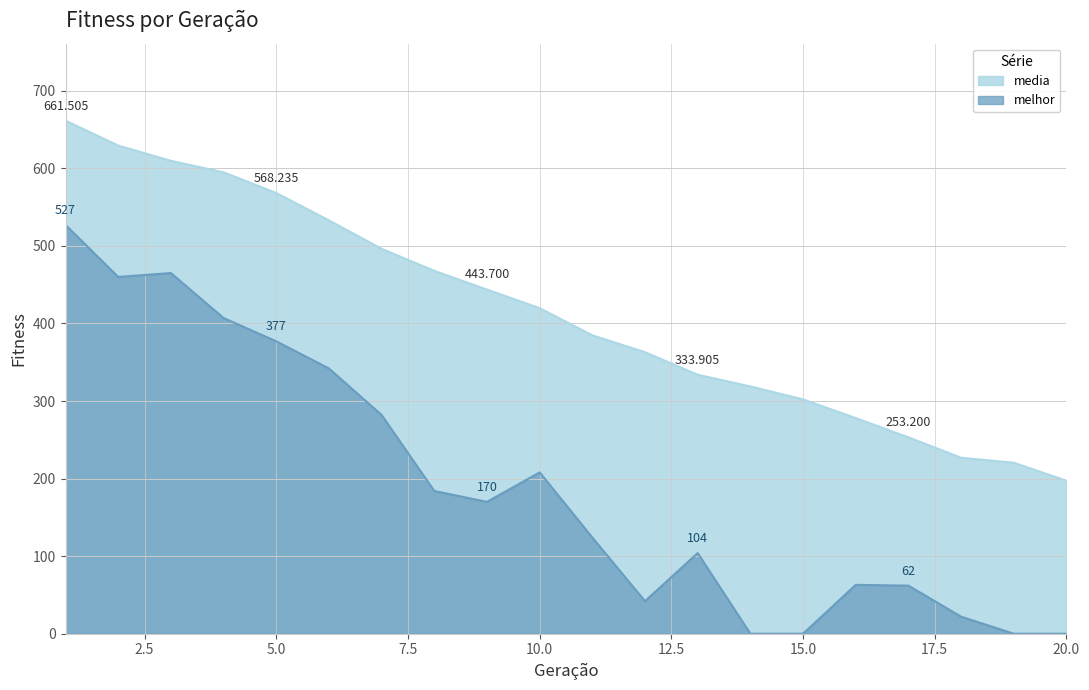

The media series shows 916.6 at 6. True or false?

False